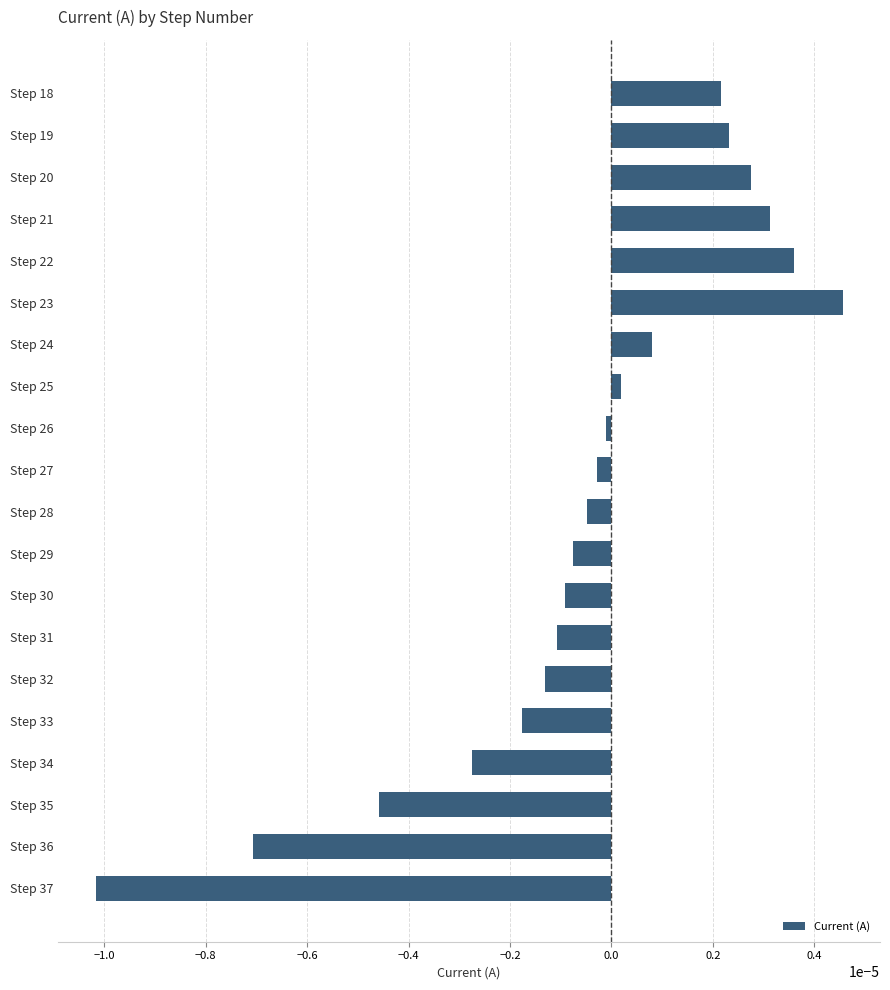

Rank the categories by value from highest to lowest.

Step 23, Step 22, Step 21, Step 20, Step 19, Step 18, Step 24, Step 25, Step 26, Step 27, Step 28, Step 29, Step 30, Step 31, Step 32, Step 33, Step 34, Step 35, Step 36, Step 37